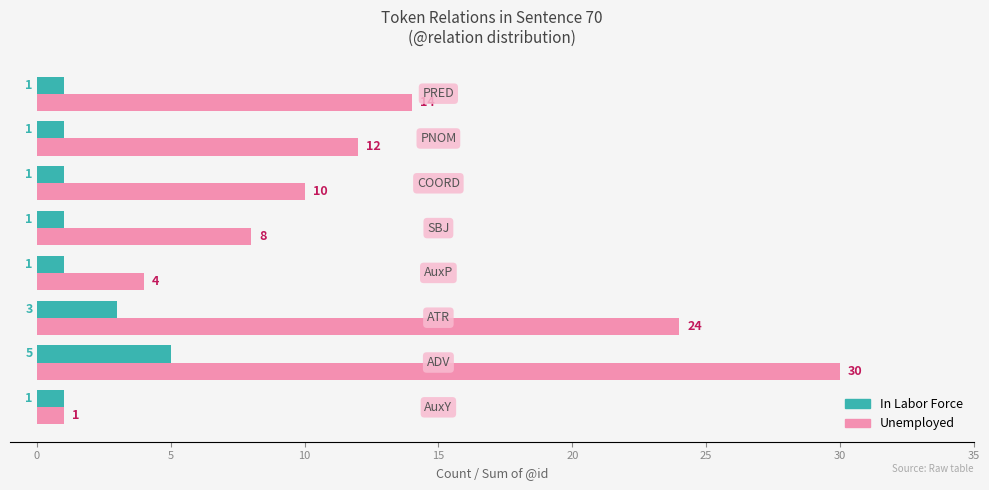

Rank the series by their average value, from highest to lowest.

Unemployed, In Labor Force